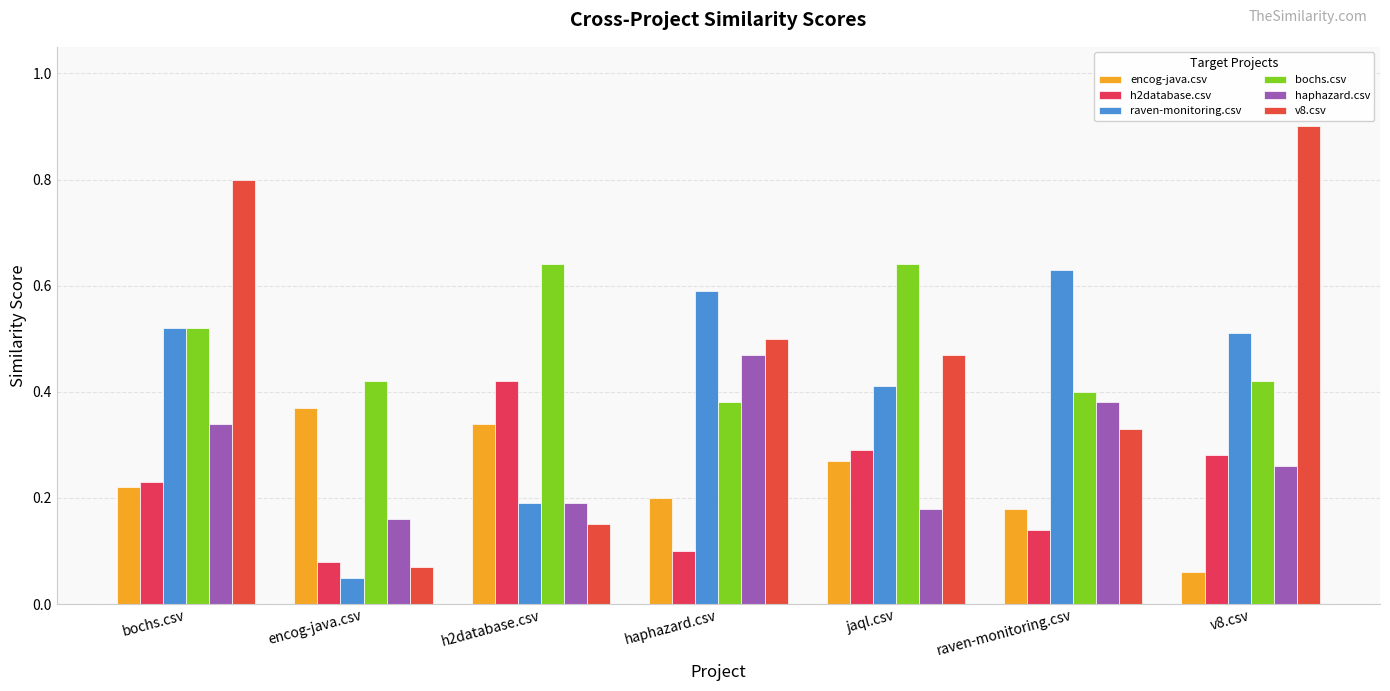

How many distinct data groups are displayed?

6